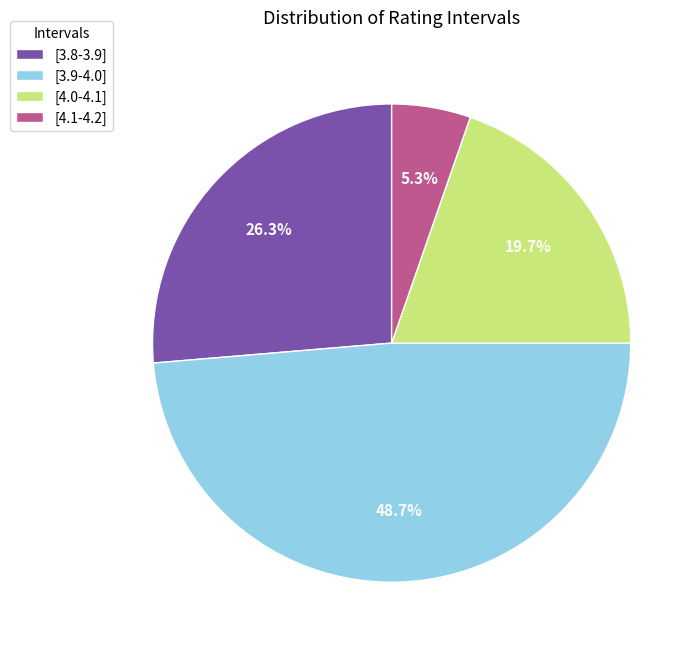

How much of the chart is everything except [3.9-4.0]?

51.3%